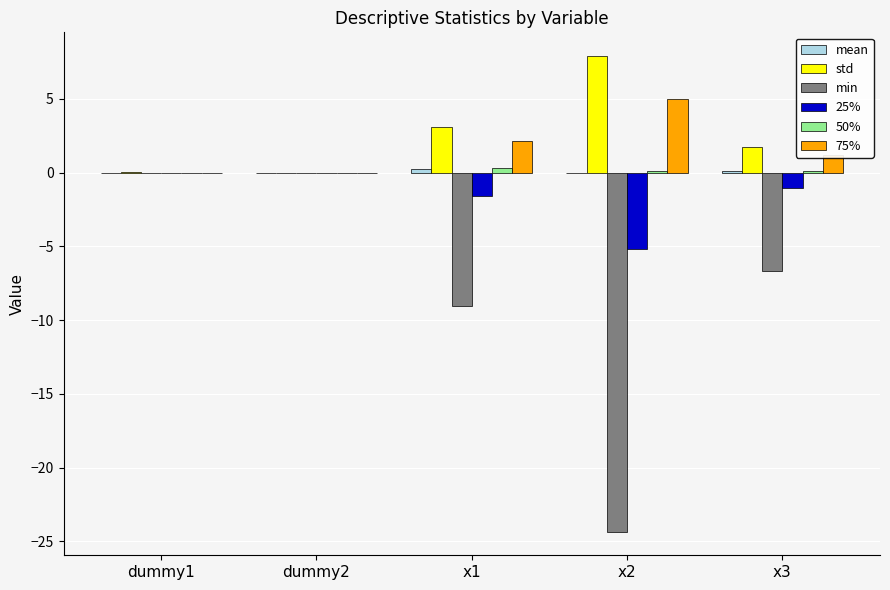

True or false: 75% has a value of 0.0 at dummy2.

True